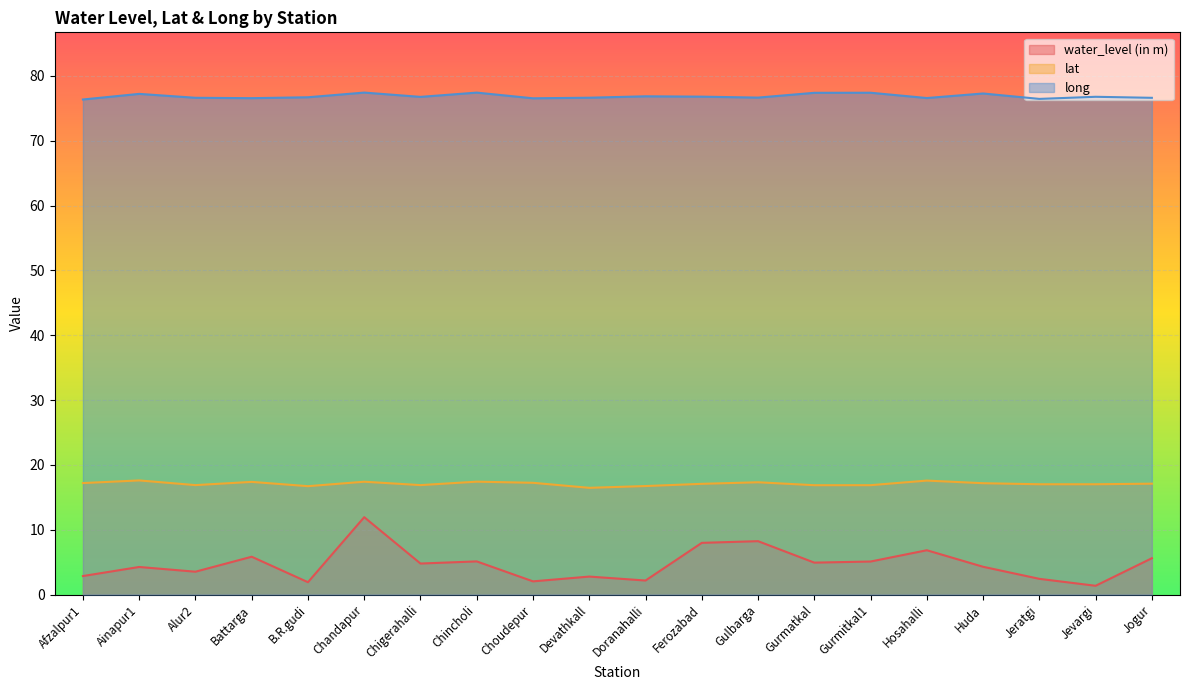

Read the long value at Chincholi.

77.4